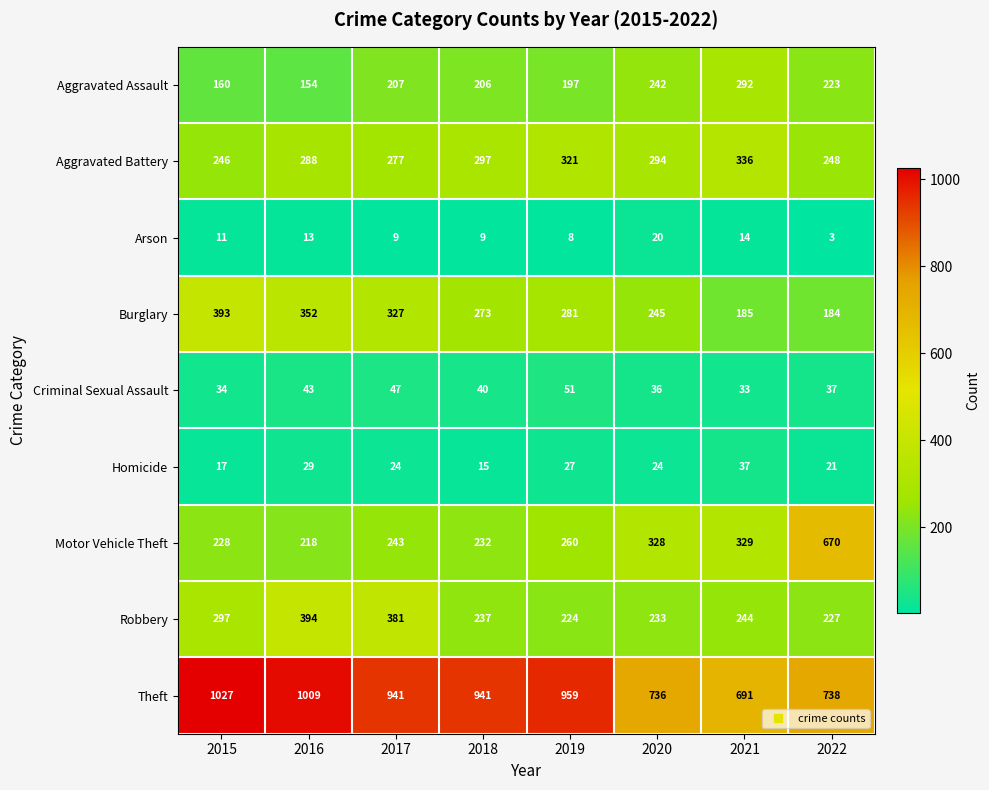

Which series has the largest total across all categories?

Theft